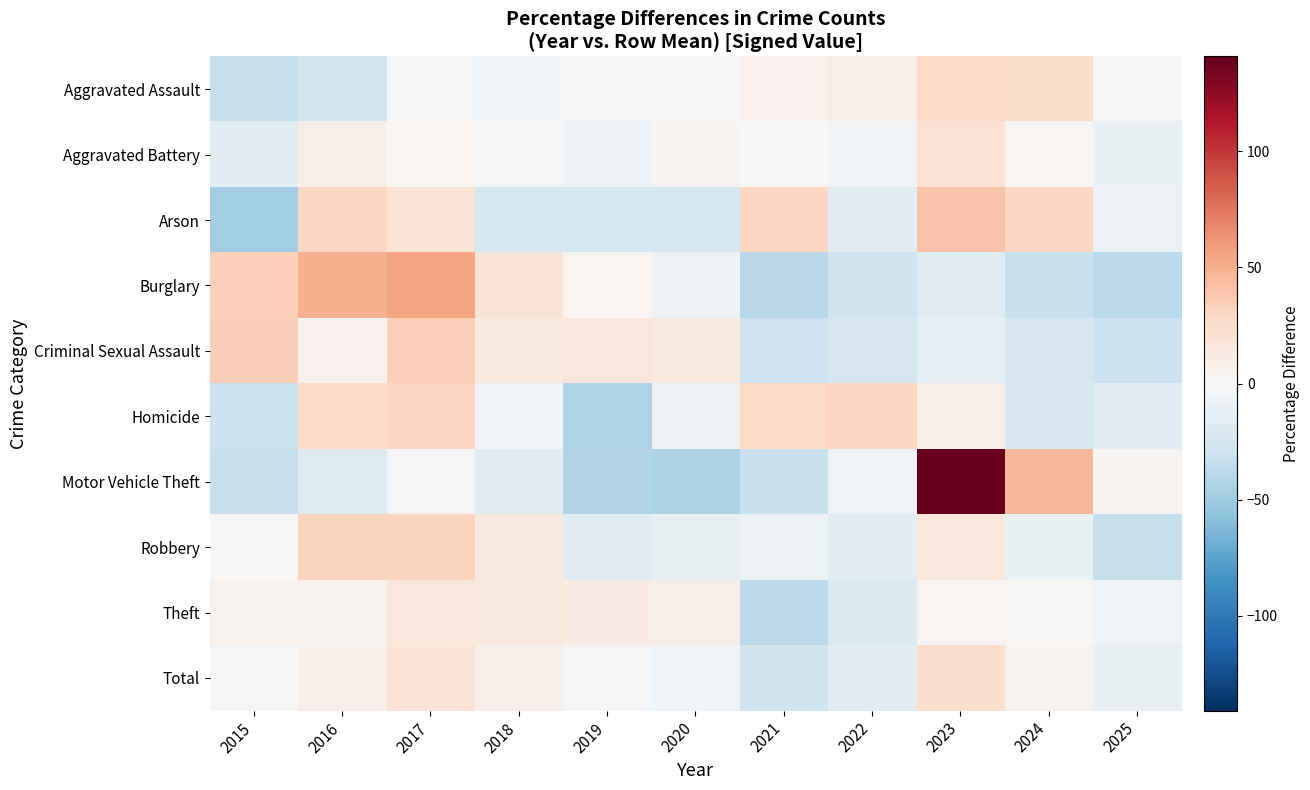

At how many categories does at least one series exceed 139?

1